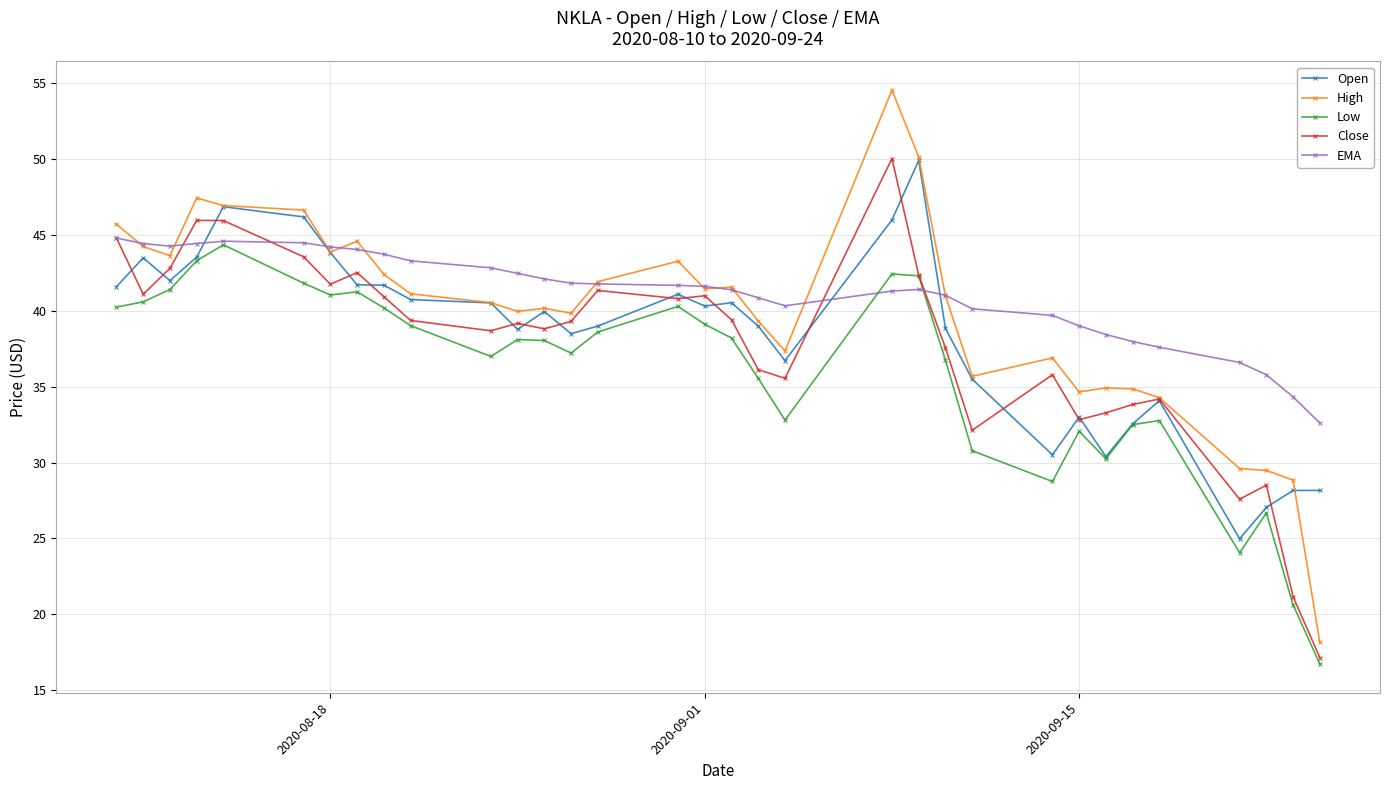

What is the greatest value displayed?

54.6